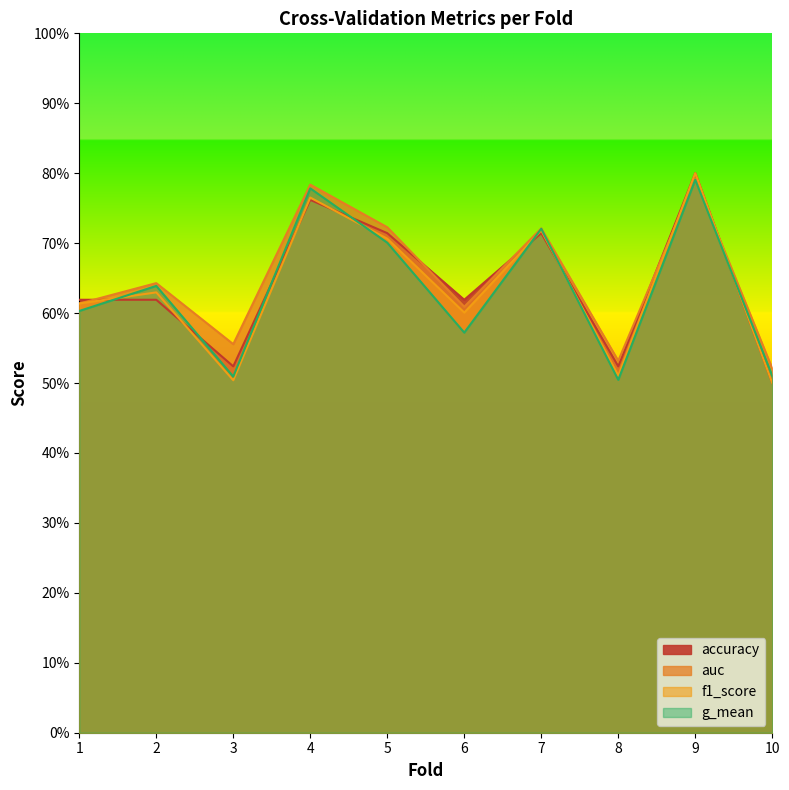

Reading left to right, list all the values displayed in this chart.

accuracy: 1=0.6	2=0.6	3=0.5	4=0.8	5=0.7	6=0.6	7=0.7	8=0.5	9=0.8	10=0.5
auc: 1=0.6	2=0.6	3=0.6	4=0.8	5=0.7	6=0.6	7=0.7	8=0.5	9=0.8	10=0.5
f1_score: 1=0.6	2=0.6	3=0.5	4=0.8	5=0.7	6=0.6	7=0.7	8=0.5	9=0.8	10=0.5
g_mean: 1=0.6	2=0.6	3=0.5	4=0.8	5=0.7	6=0.6	7=0.7	8=0.5	9=0.8	10=0.5